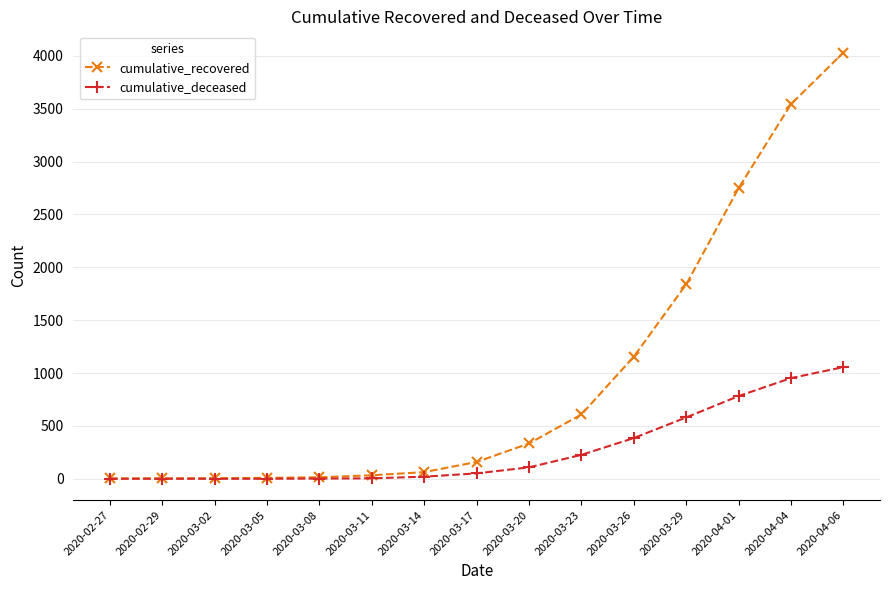

How many values in the cumulative_recovered series are below 159?

7